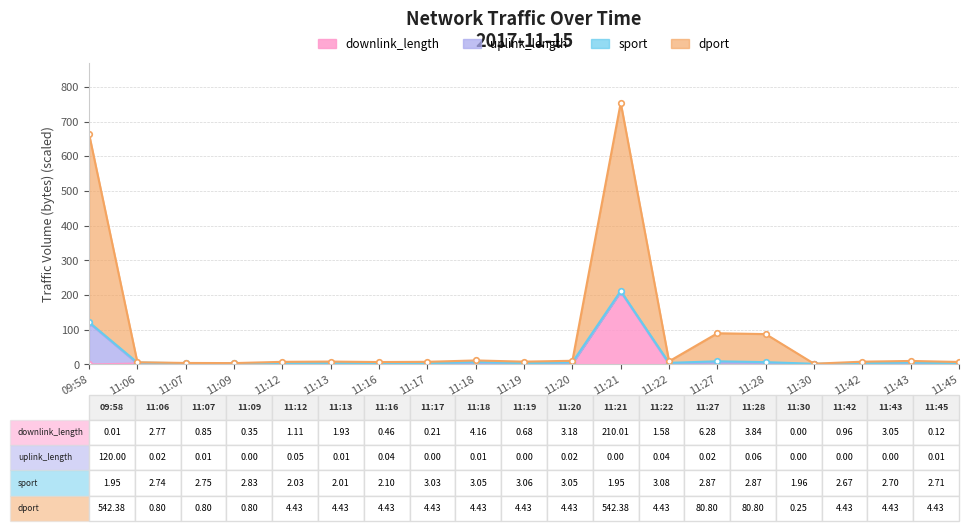

What is the difference between the maximum and minimum values in the downlink_length series?

210.0